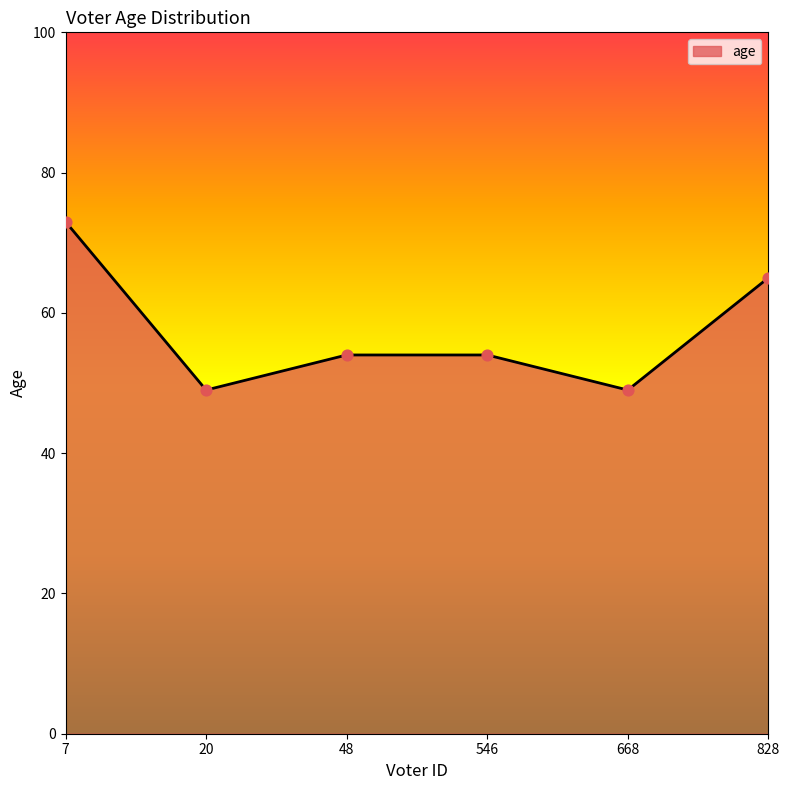

Which has a higher value, 20 or 7?

7